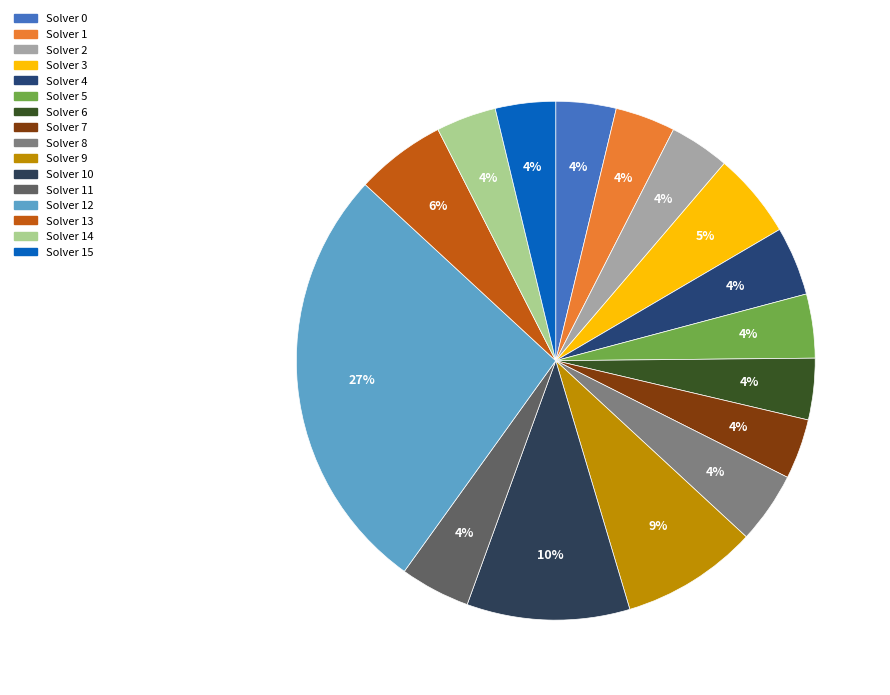

Does Solver 9 account for over 50% of the chart?

No